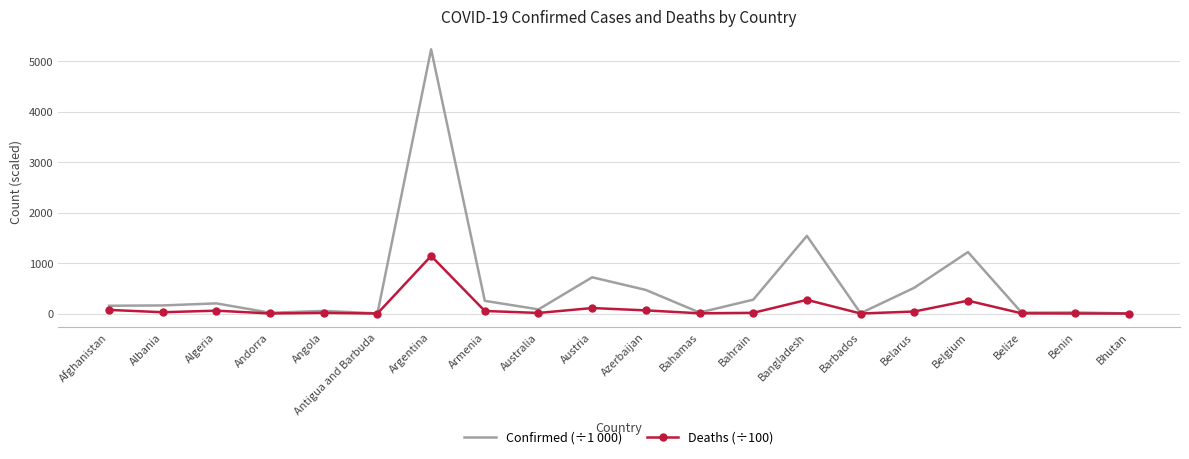

At Armenia, list the series in order from largest to smallest.

Confirmed (÷1 000), Deaths (÷100)